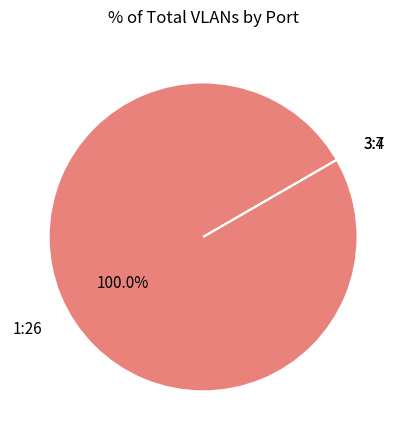

Combined, do 3:7 and 1:26 account for over 50%?

Yes